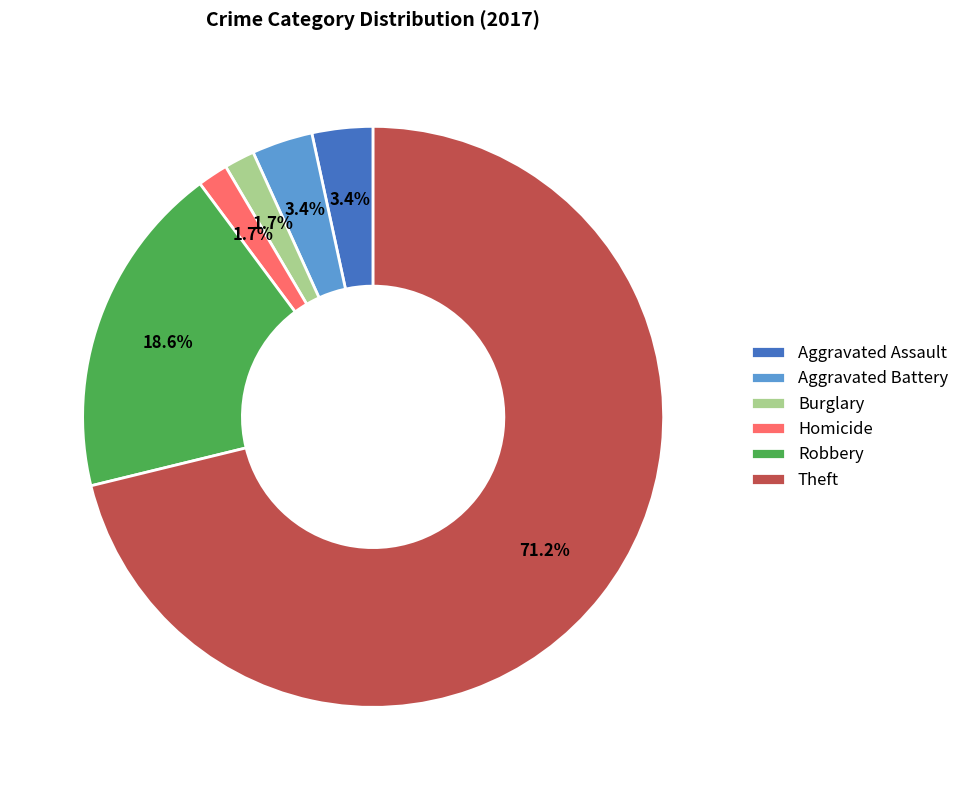

Which has a higher value, Aggravated Battery or Homicide?

Aggravated Battery